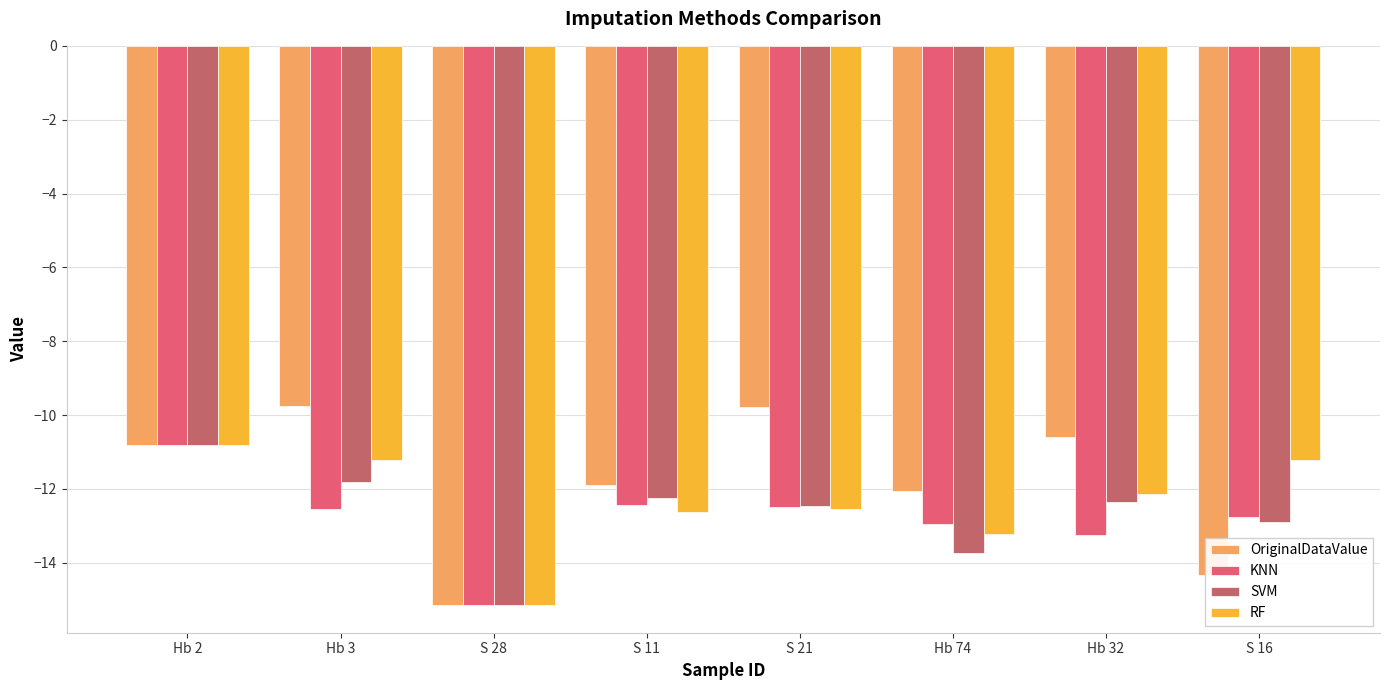

At Hb 32, list the series in order from largest to smallest.

OriginalDataValue, RF, SVM, KNN